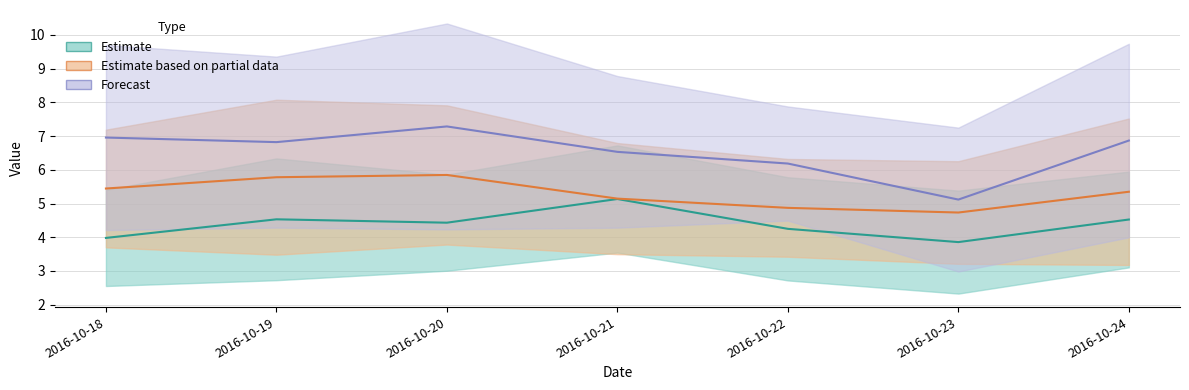

Is it true that 3 equals 5.7 at 2016-10-21?

False